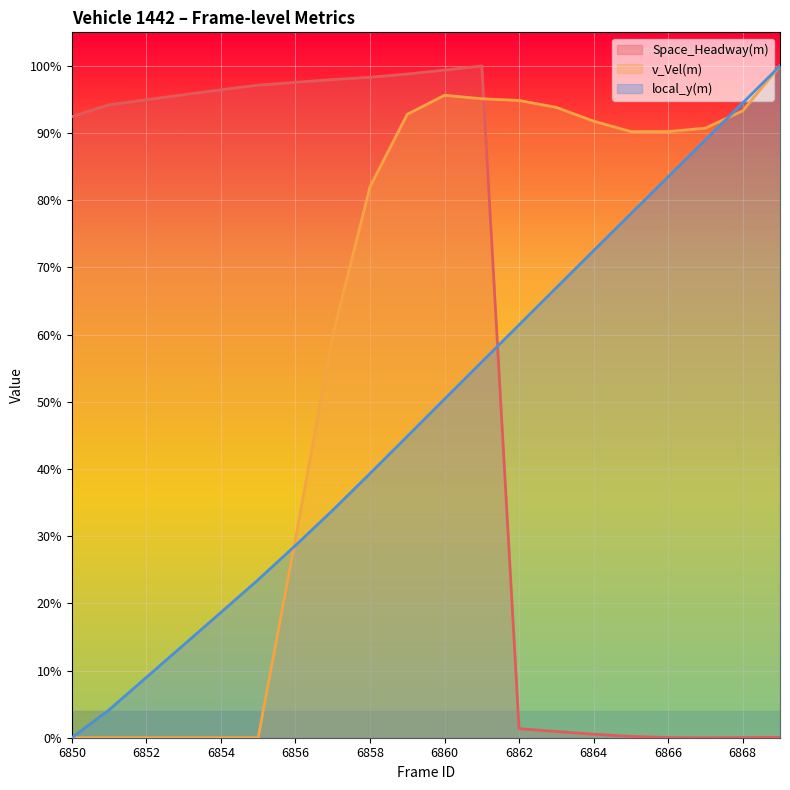

The value of Space_Headway(m) at 6867 is -0.4. True or false?

False